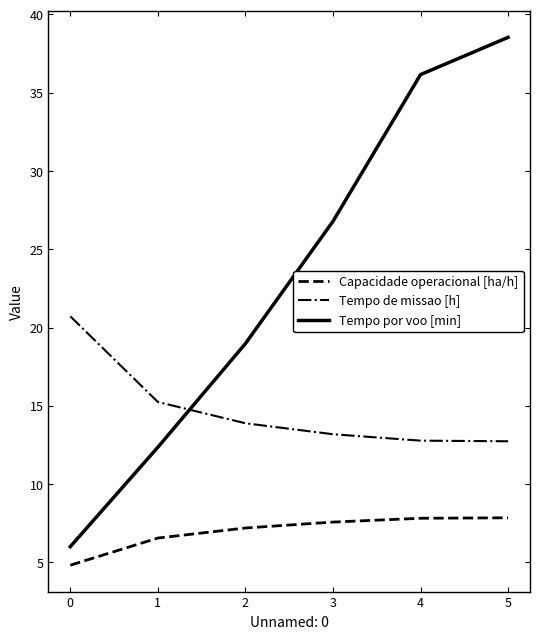

What is the difference between the maximum and minimum values in the Tempo por voo [min] series?

32.5